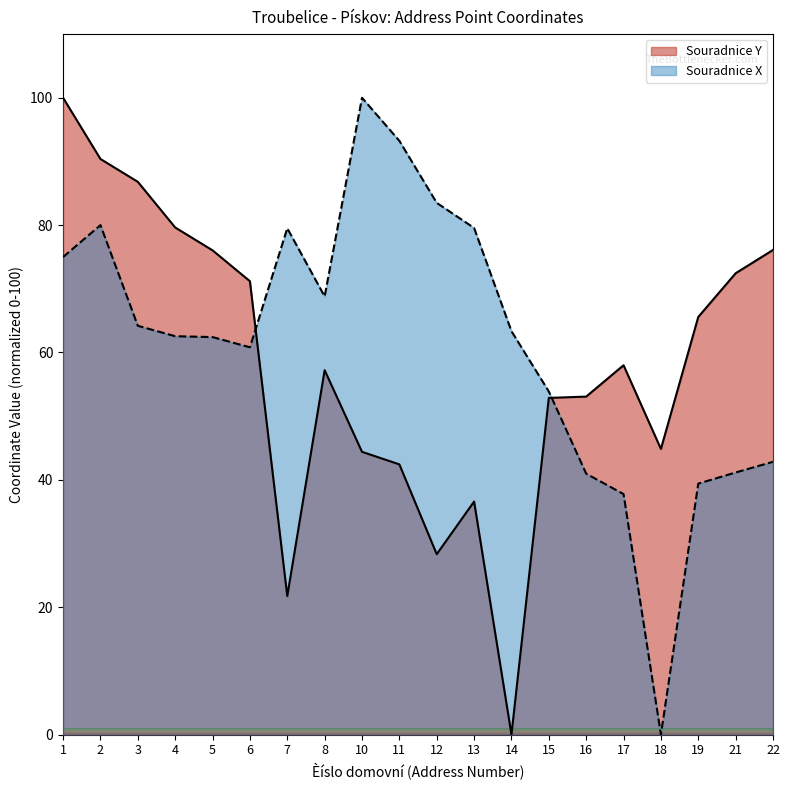

How many lines are shown in the chart?

2